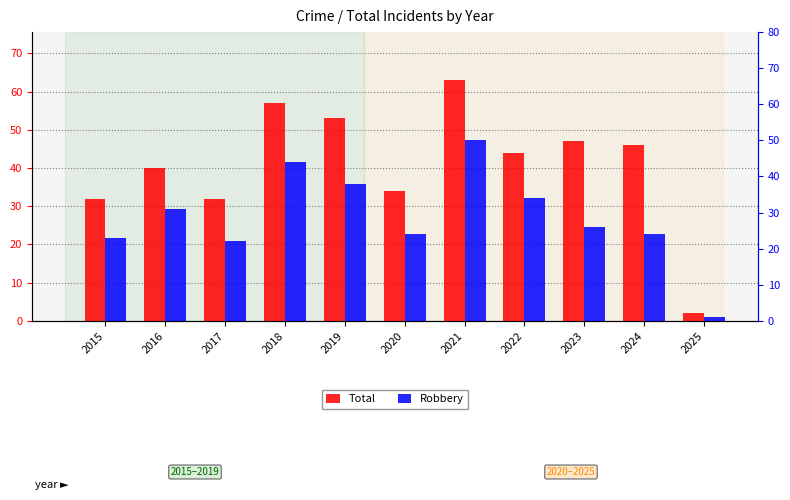

Is it true that Robbery equals 79 at 2018?

False